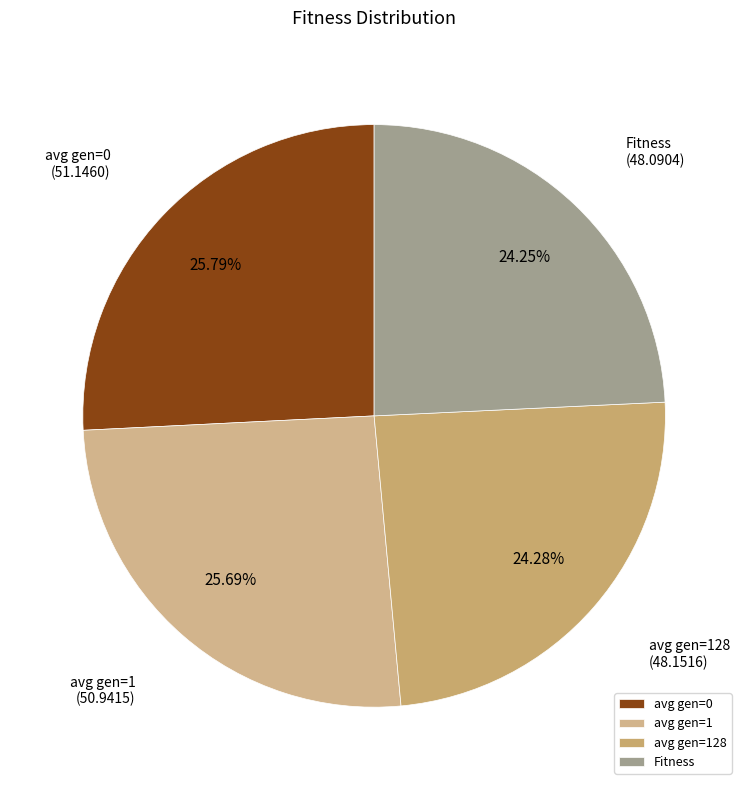

Approximately how many times larger is the value at Fitness compared to avg gen=128?

1.0